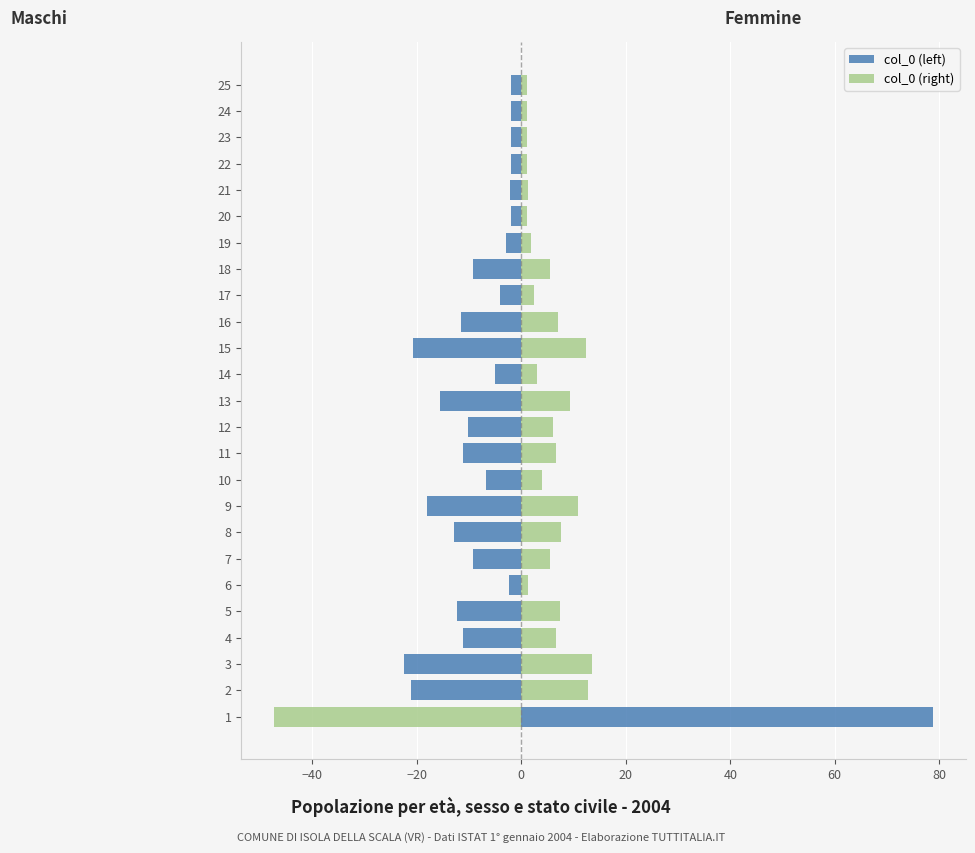

Between 14 and 17, which series saw the biggest shift?

col_0 (left)